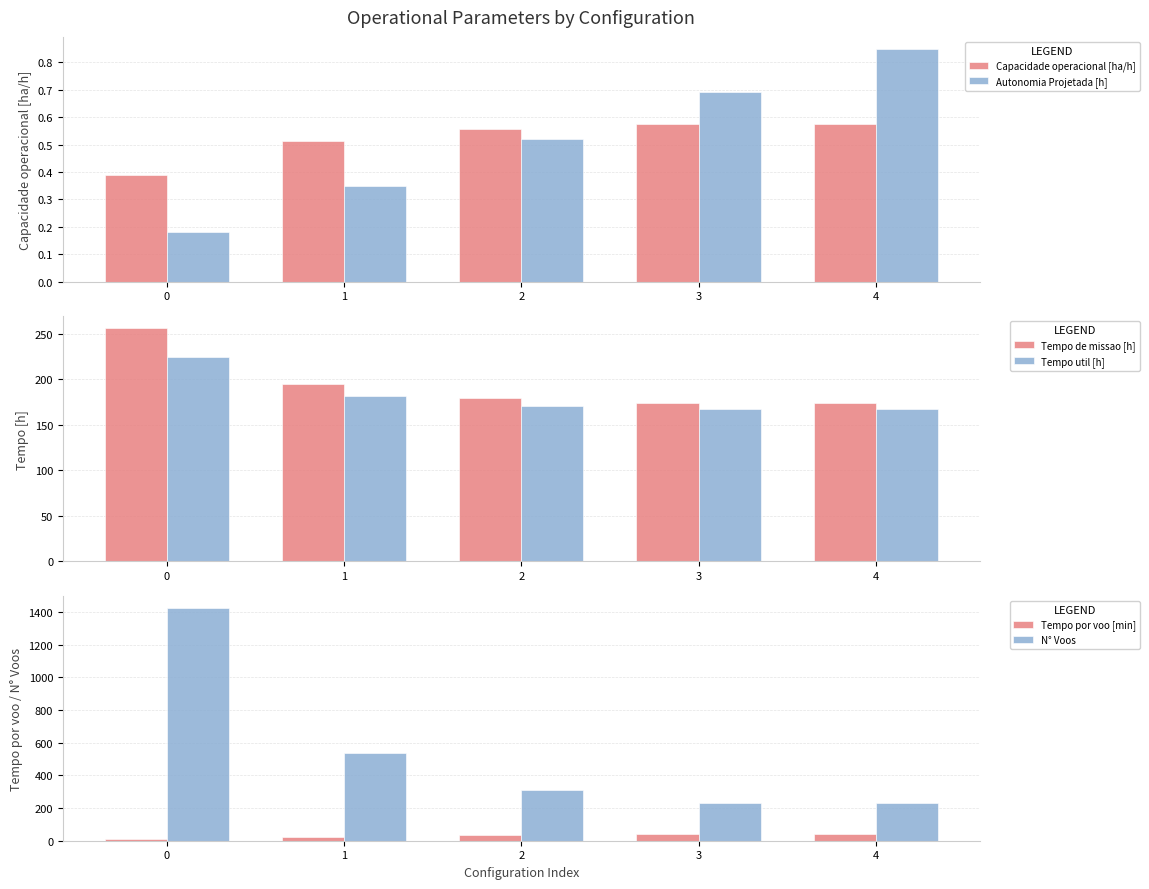

At which label is Tempo de missao [h] closest to 215?

1